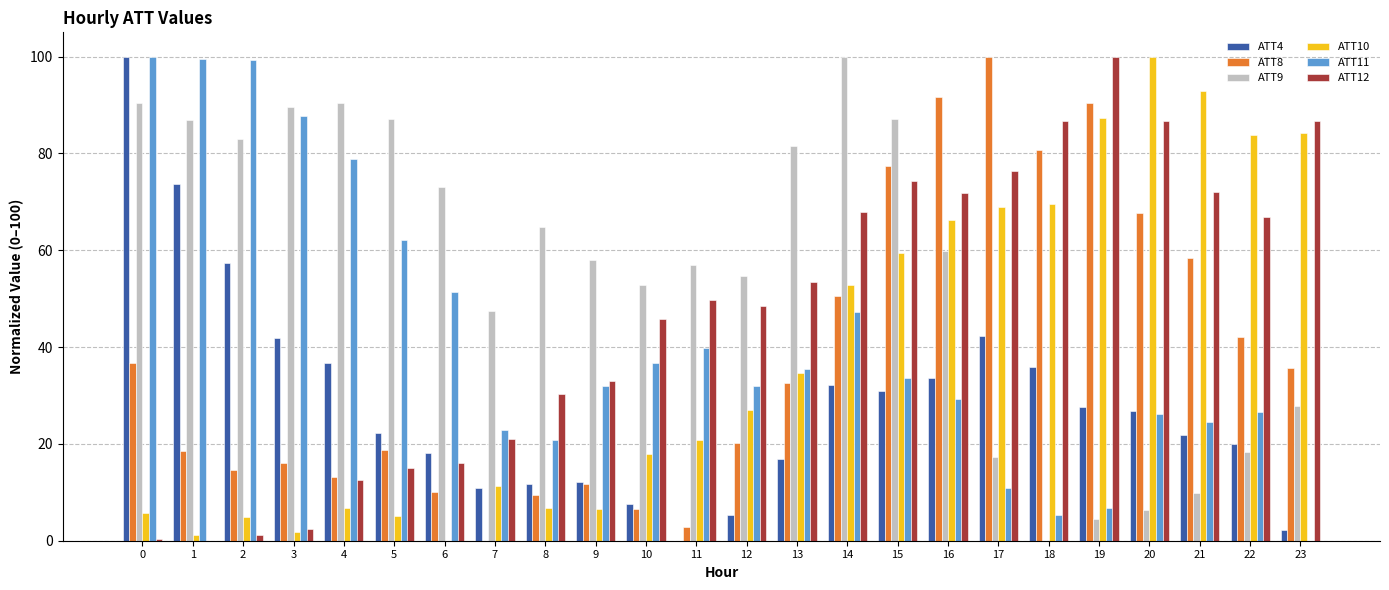

Which series has the largest total across all categories?

ATT9